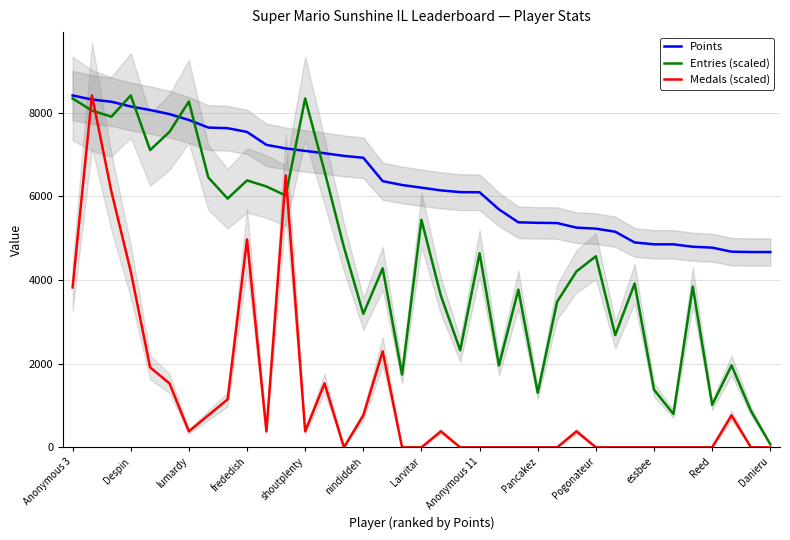

The value of Medals (scaled) at frededish is 7715.8. True or false?

False